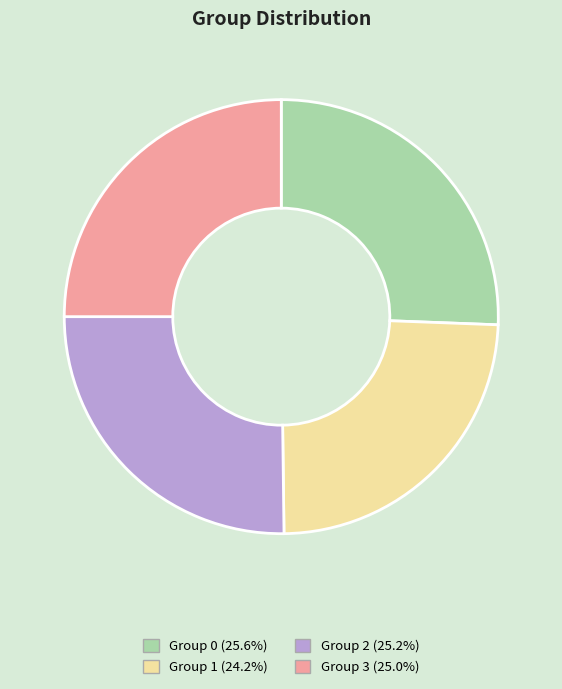

Combined, do Group 3 (25.0%) and Group 1 (24.2%) account for over 50%?

No